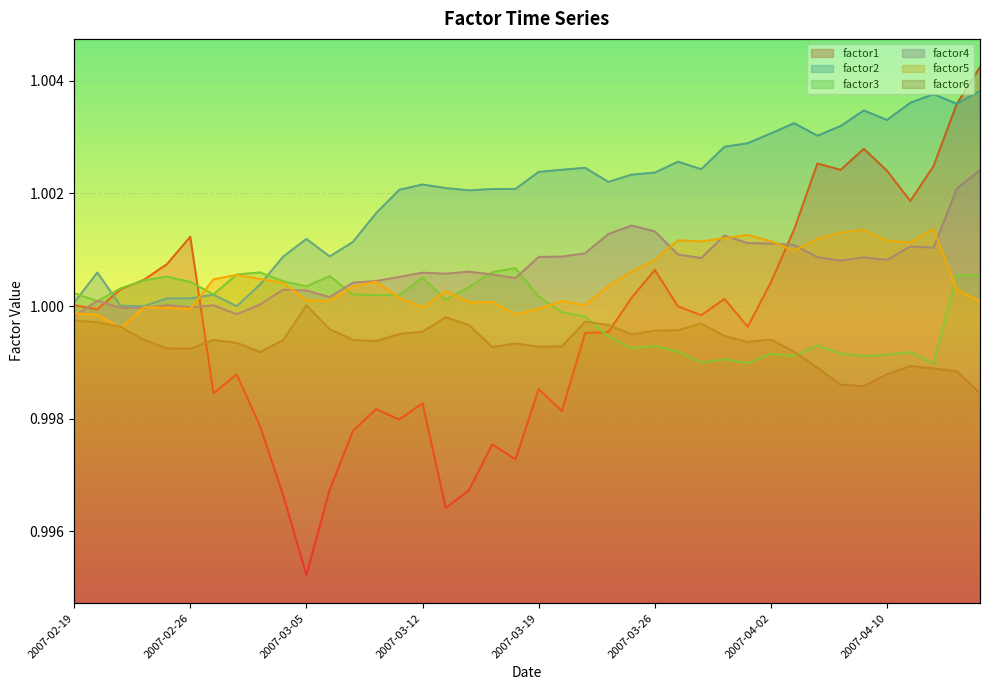

At which category is the sum across all series the highest?

2007-04-16